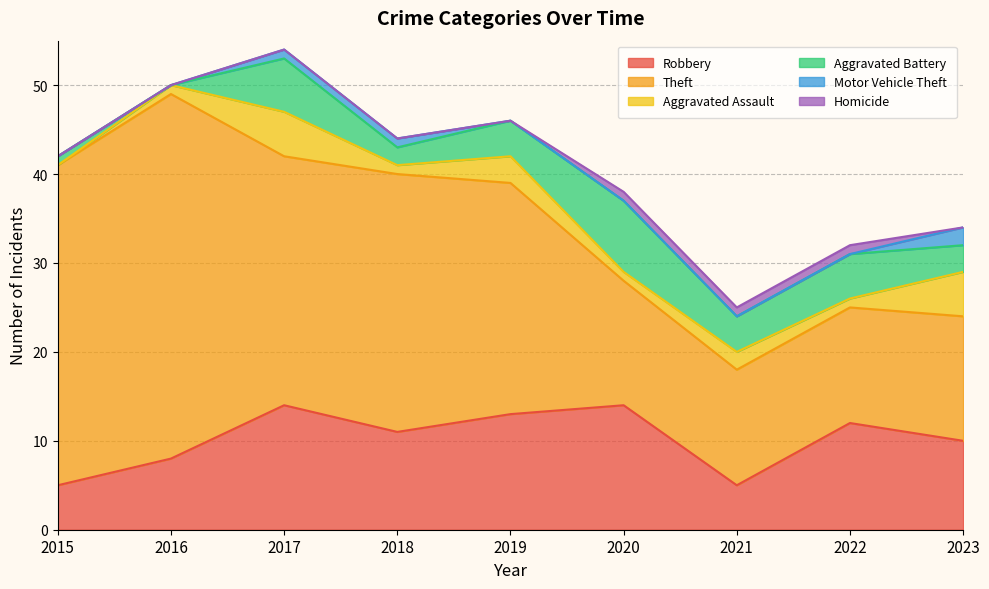

How many positive values does the Motor Vehicle Theft series have?

3